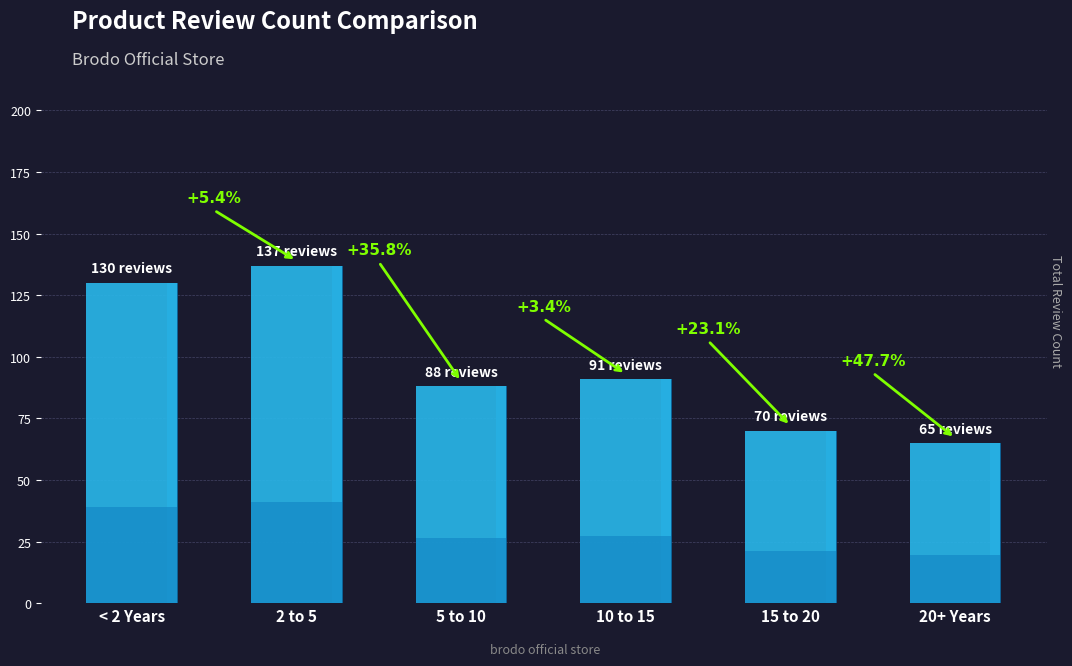

What is the minimum value shown in the chart?

65